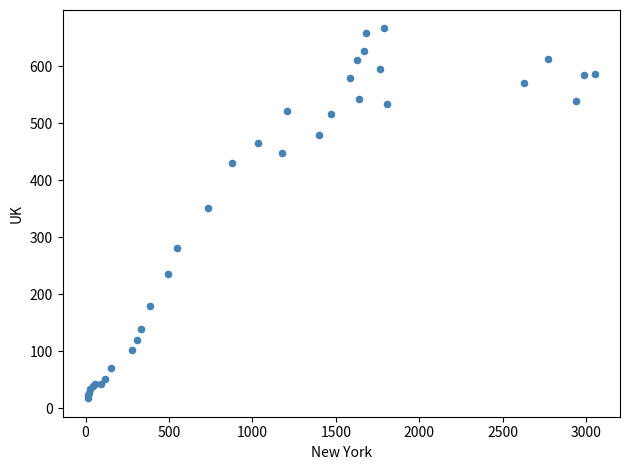

What Y value in the scatter plot is closest to 341?

352.0